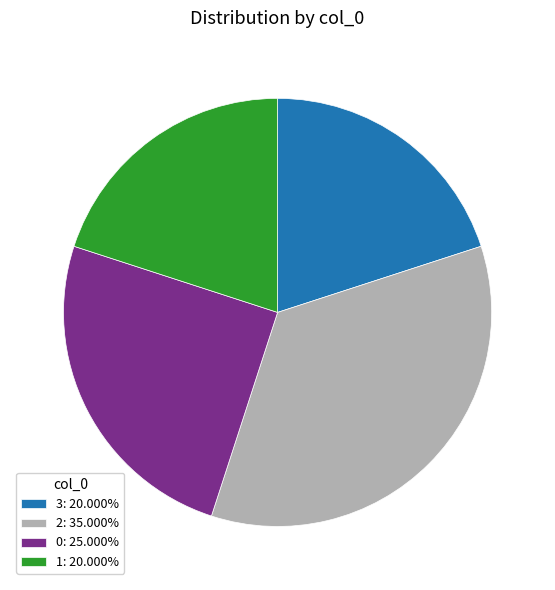

Combined, do 2: 35.000% and 0: 25.000% account for over 50%?

Yes